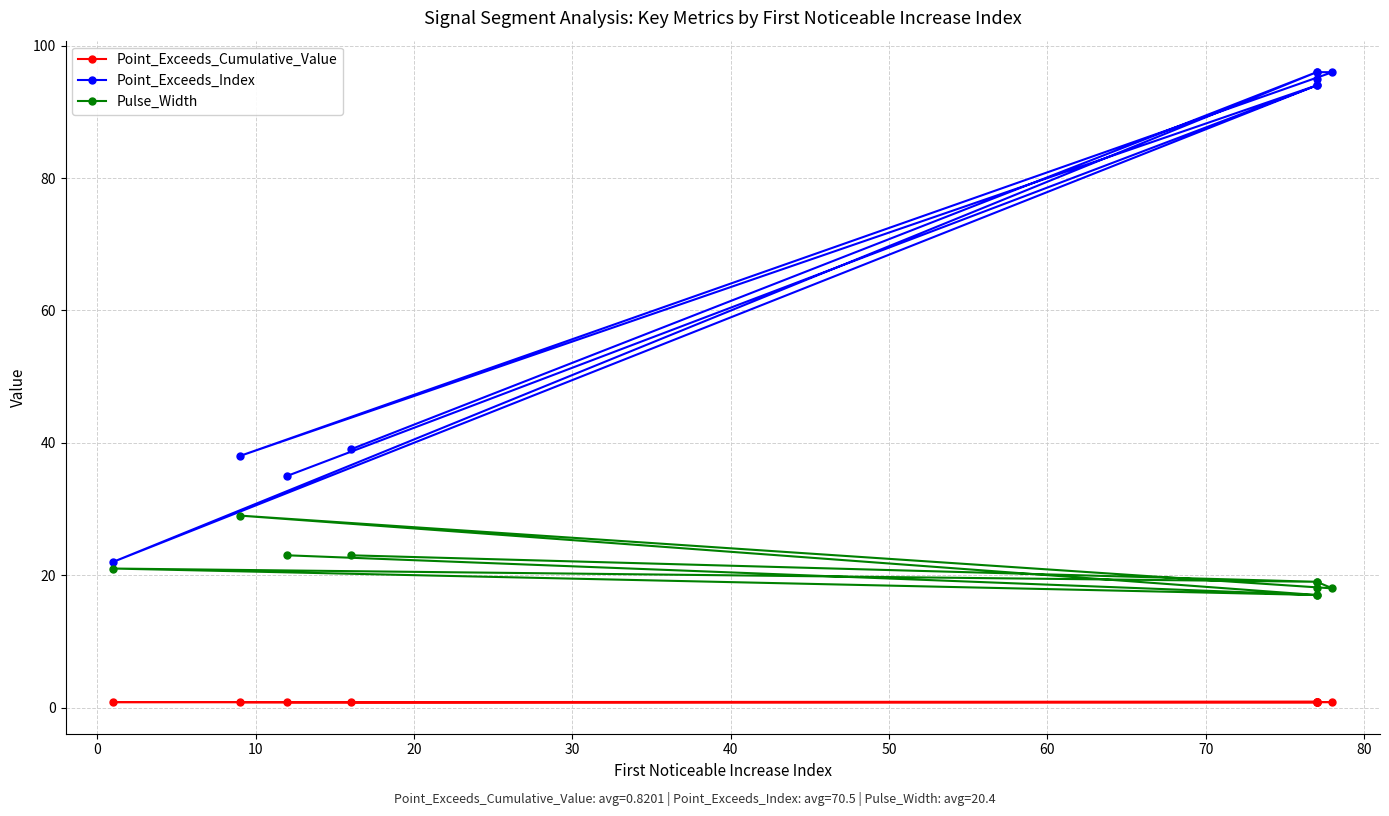

Reading right to left, extract all data points from this chart.

Point_Exceeds_Cumulative_Value: 0.8	0.8	0.8	0.8	0.8	0.8	0.8	0.8	0.9	0.8
Point_Exceeds_Index: 35.0	94.0	38.0	96.0	96.0	95.0	94.0	22.0	96.0	39.0
Pulse_Width: 23.0	17.0	29.0	18.0	19.0	18.0	17.0	21.0	19.0	23.0